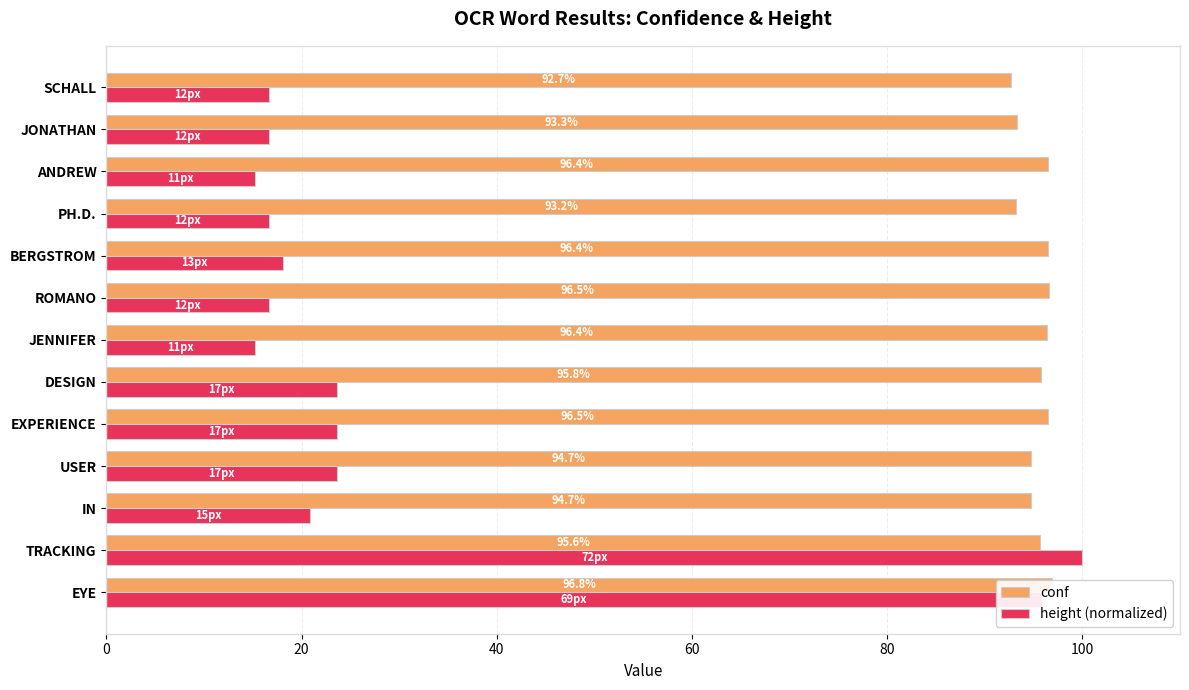

What is the average value of the conf series?

95.3